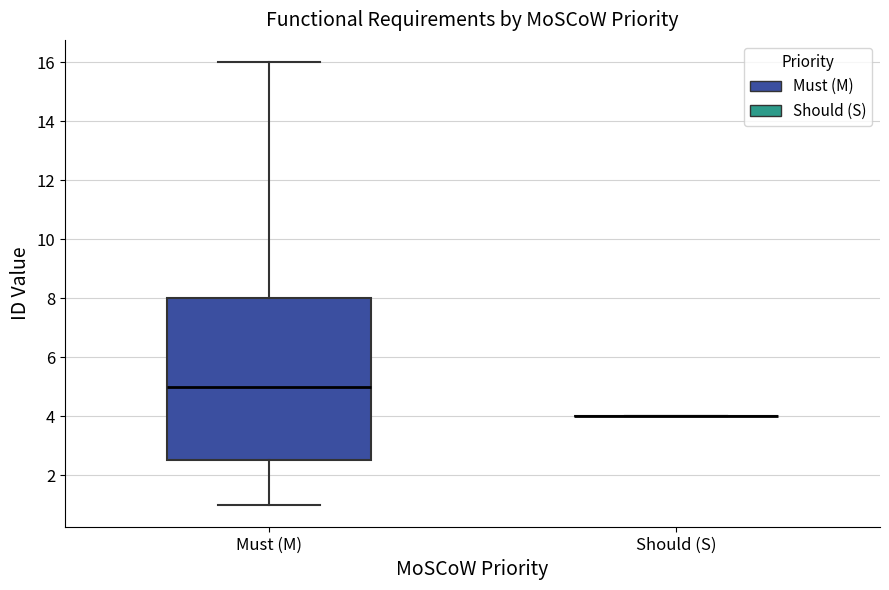

Comparing the boxes themselves (not the whiskers), which one is the tallest?

Must (M)